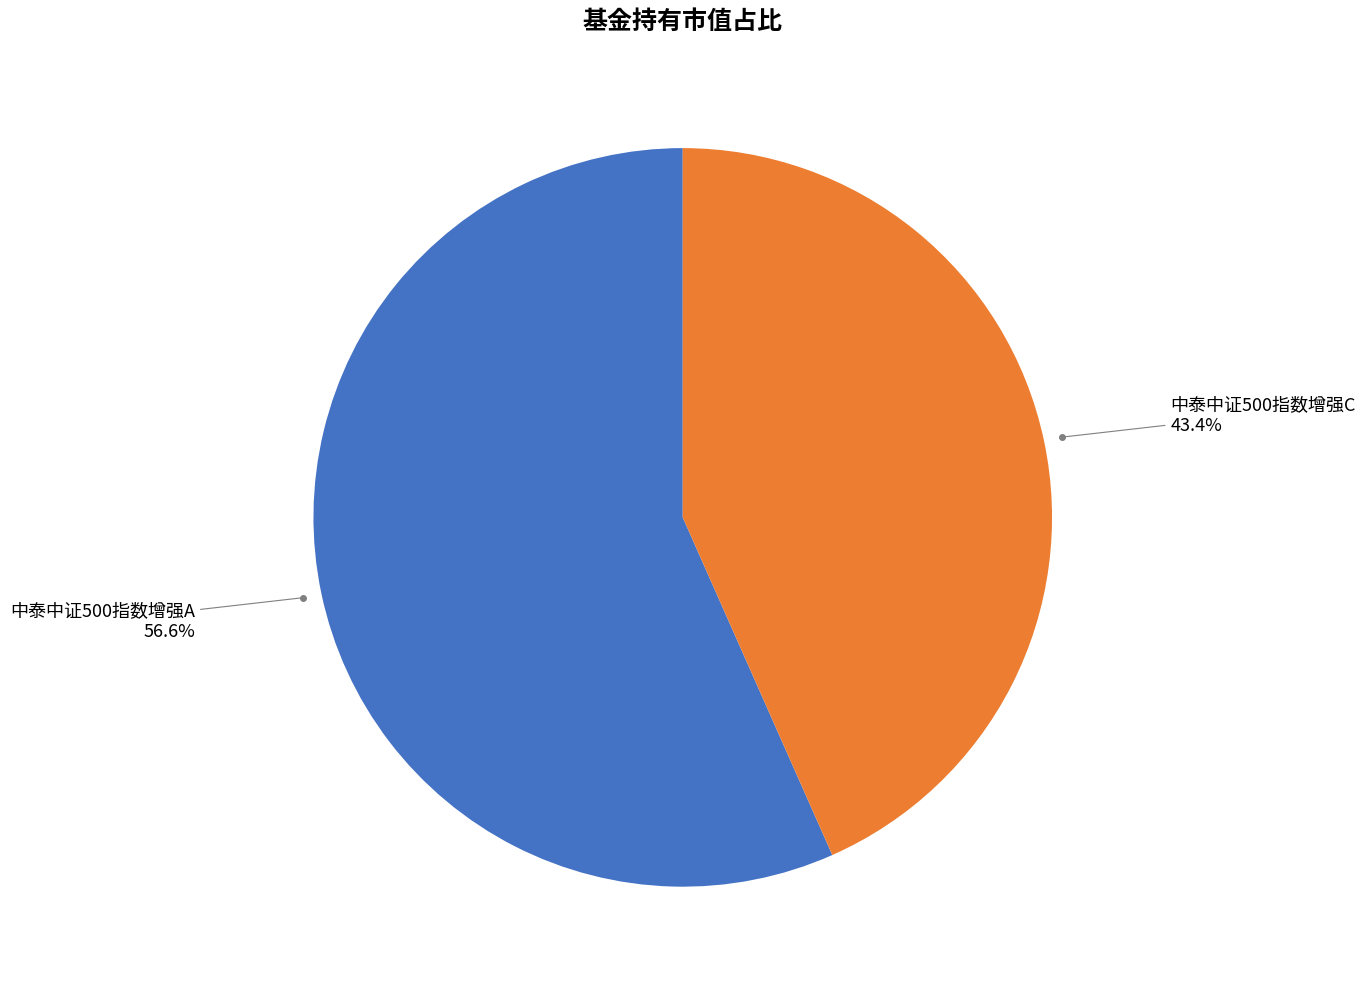

Is there a majority slice in this chart?

Yes